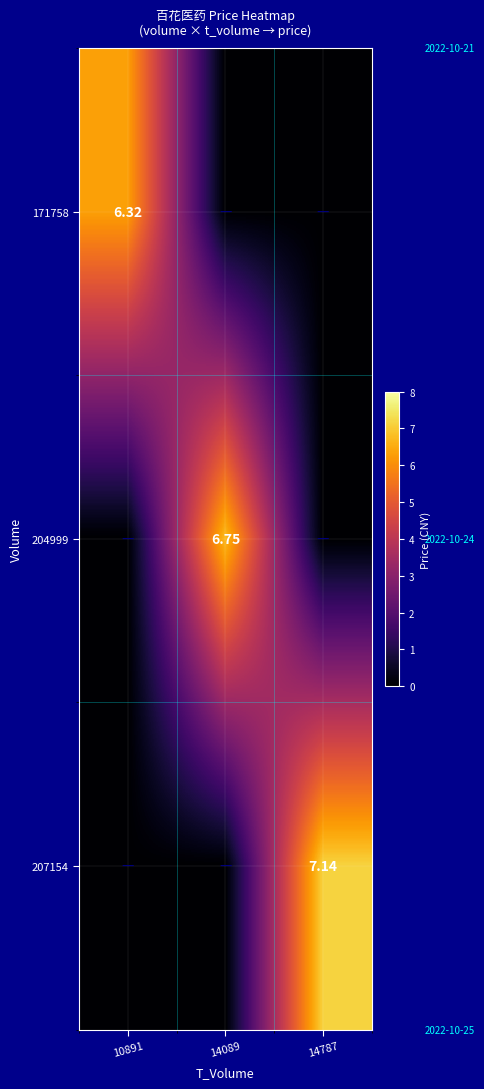

Is it true that 204999 equals 0.0 at 14787?

True